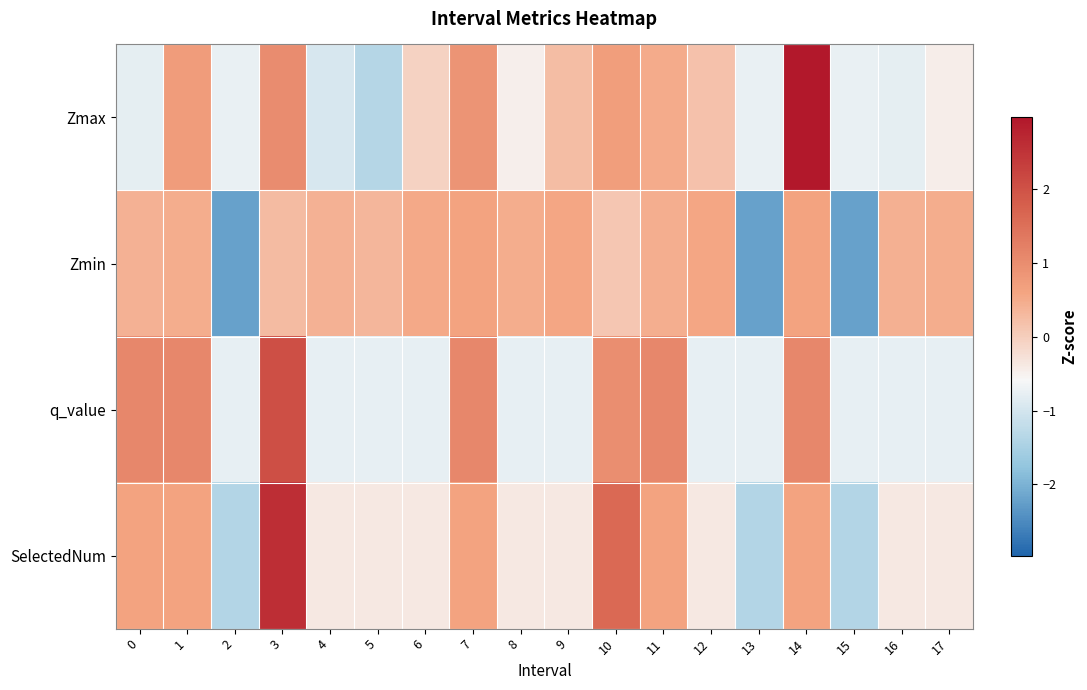

Which series has the widest spread of values?

Zmax